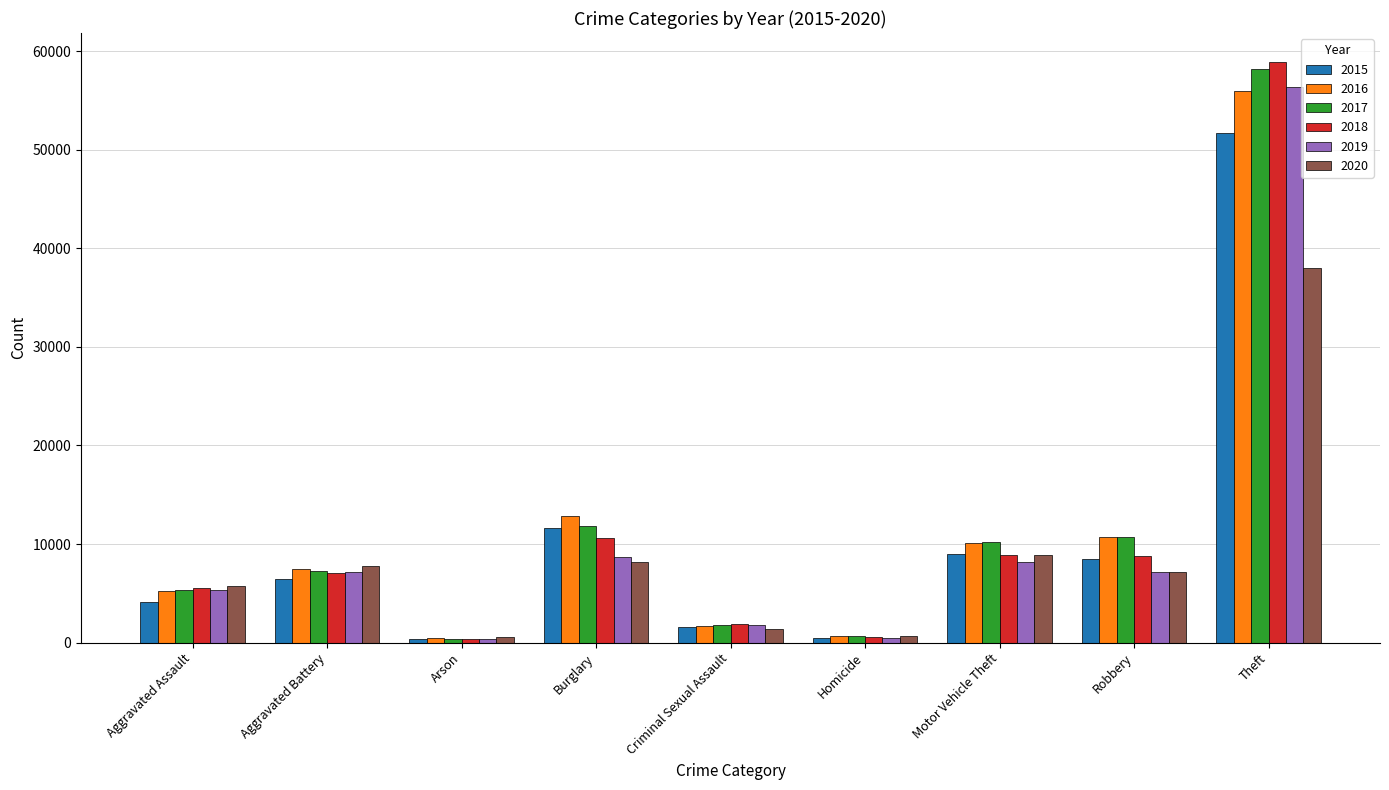

What is the total value across all series at Aggravated Battery?

43187